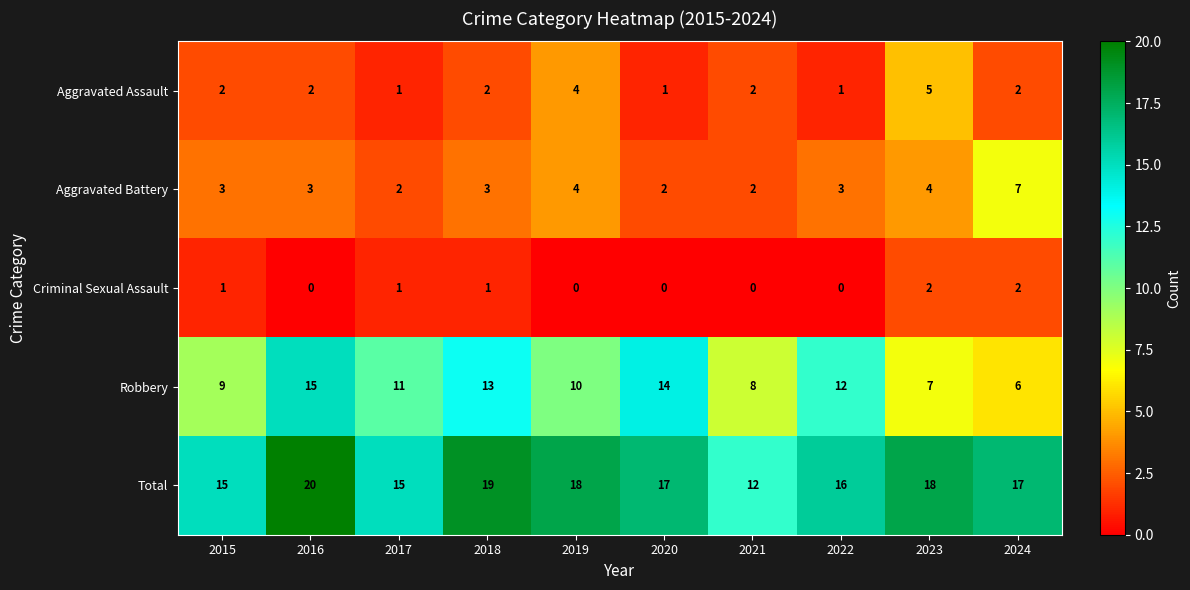

What is the difference between the highest and lowest values at 2024?

15